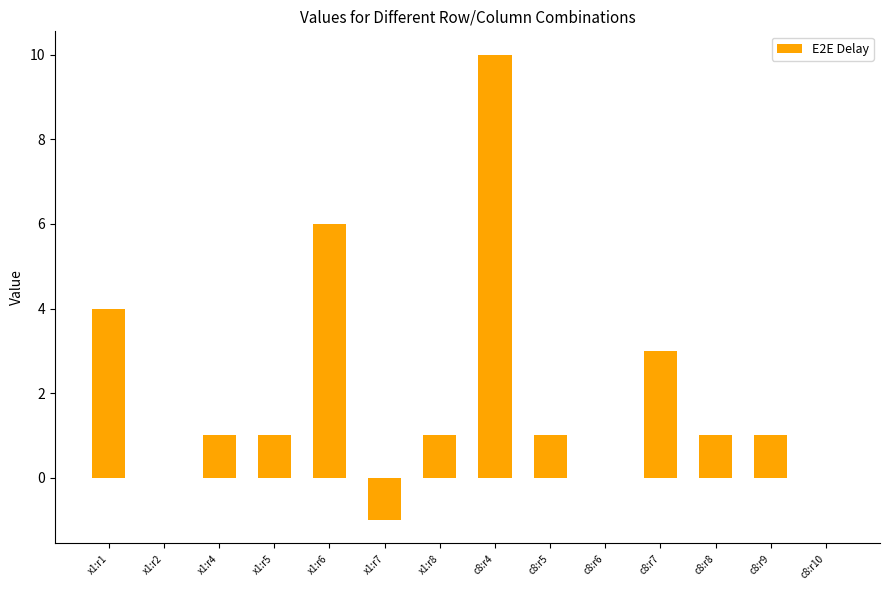

Which label corresponds to the largest value in the chart?

c8:r4